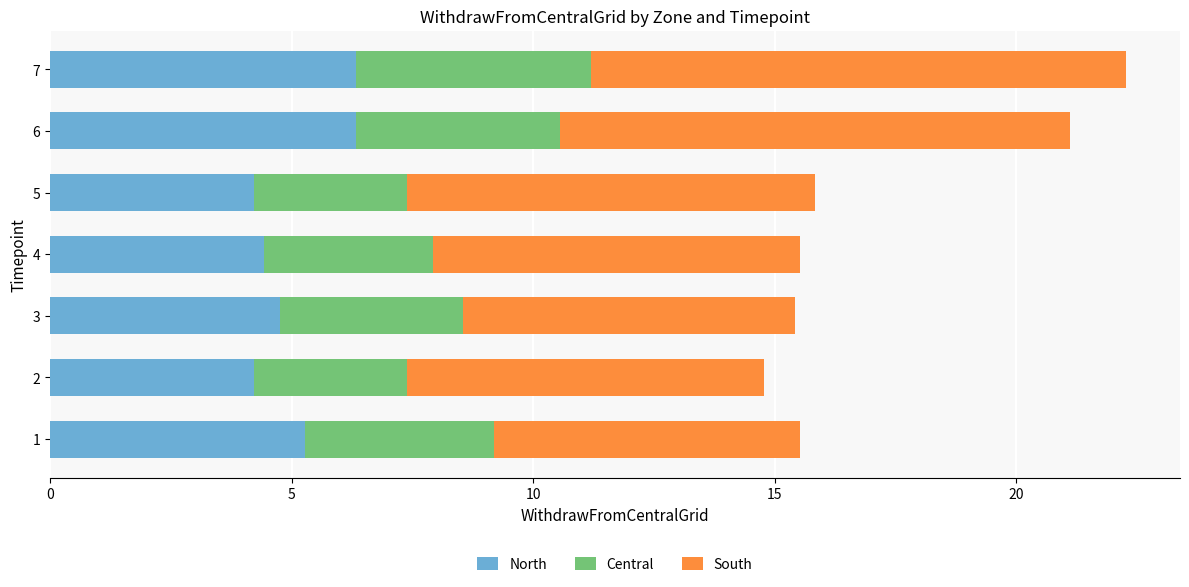

Is it true that North equals 4.8 at 3?

True